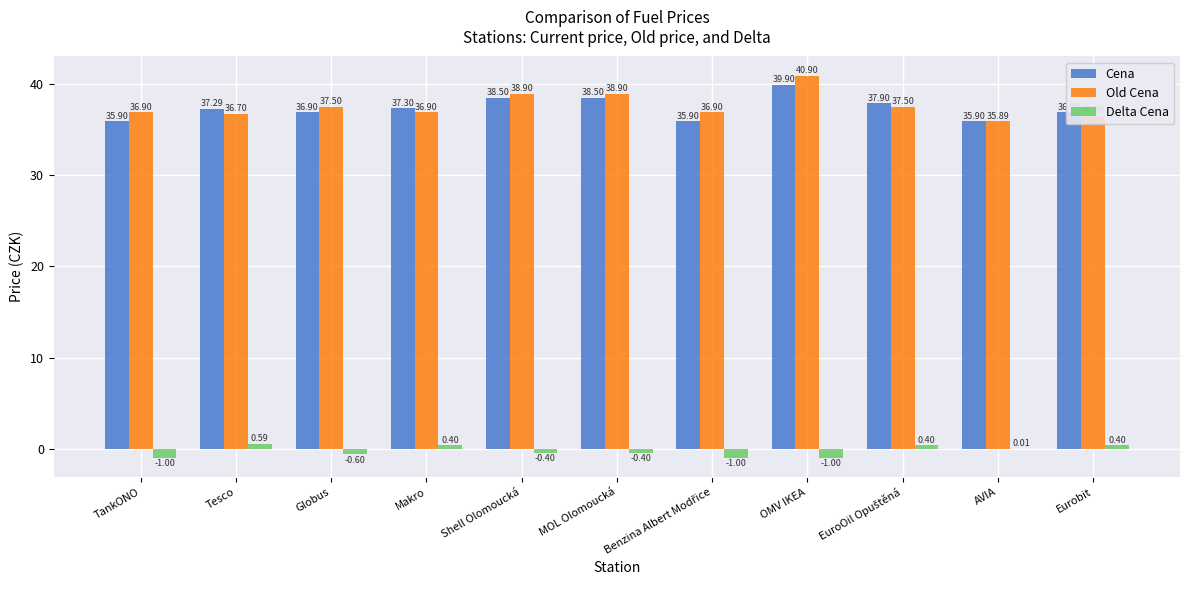

Which series has the largest range (max minus min)?

Old Cena